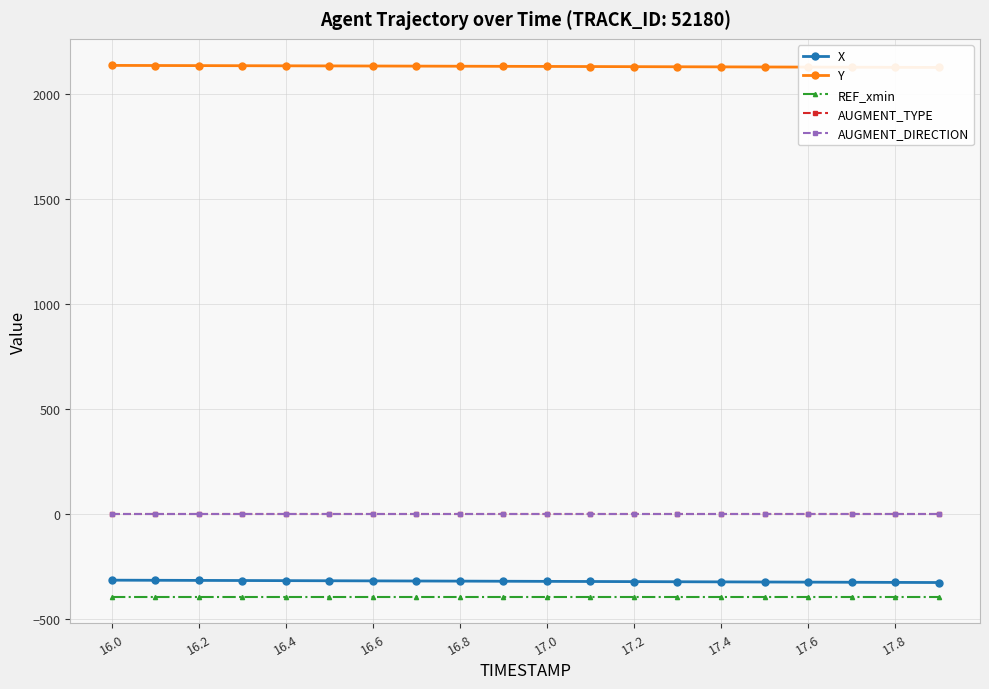

The REF_xmin series shows -158.9 at 17.8. True or false?

False